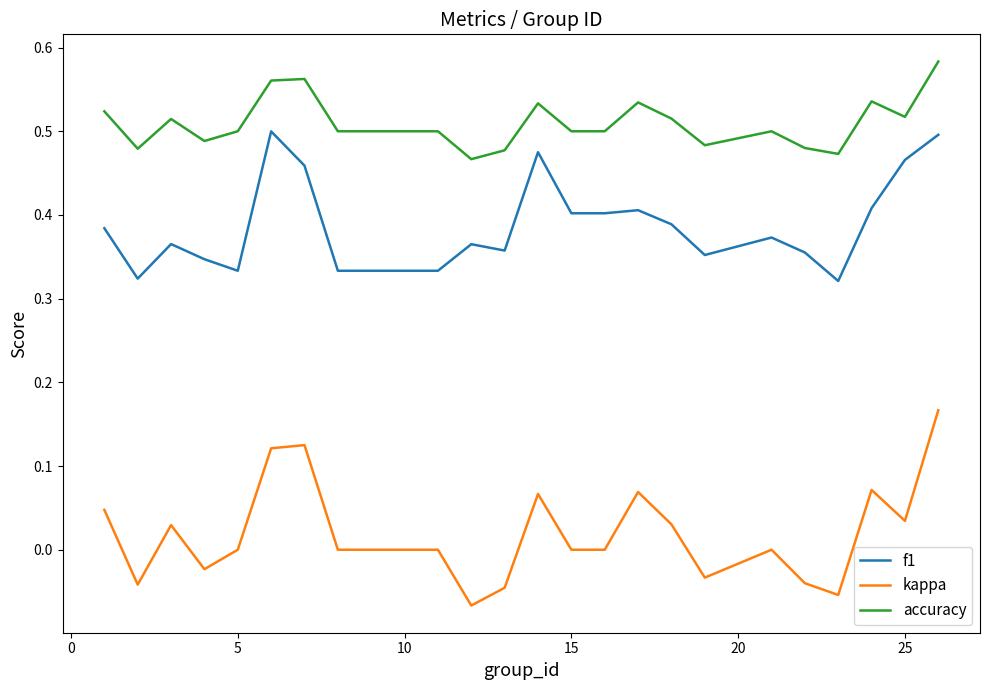

How many accuracy values are between 0 and 1?

25